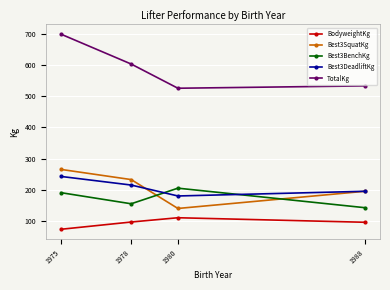

What is the value of the TotalKg point at the 3rd from the left?

525.0